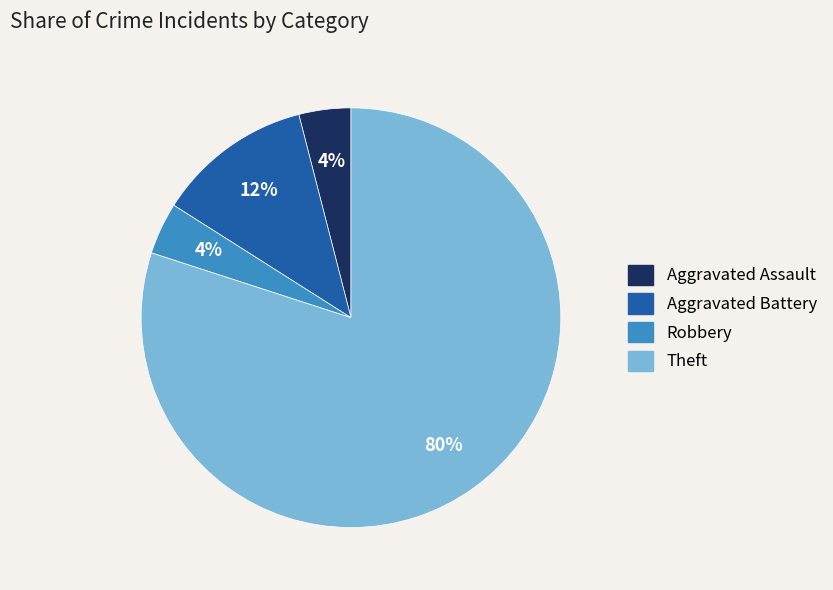

To the nearest percent, what portion does Aggravated Battery represent?

12%